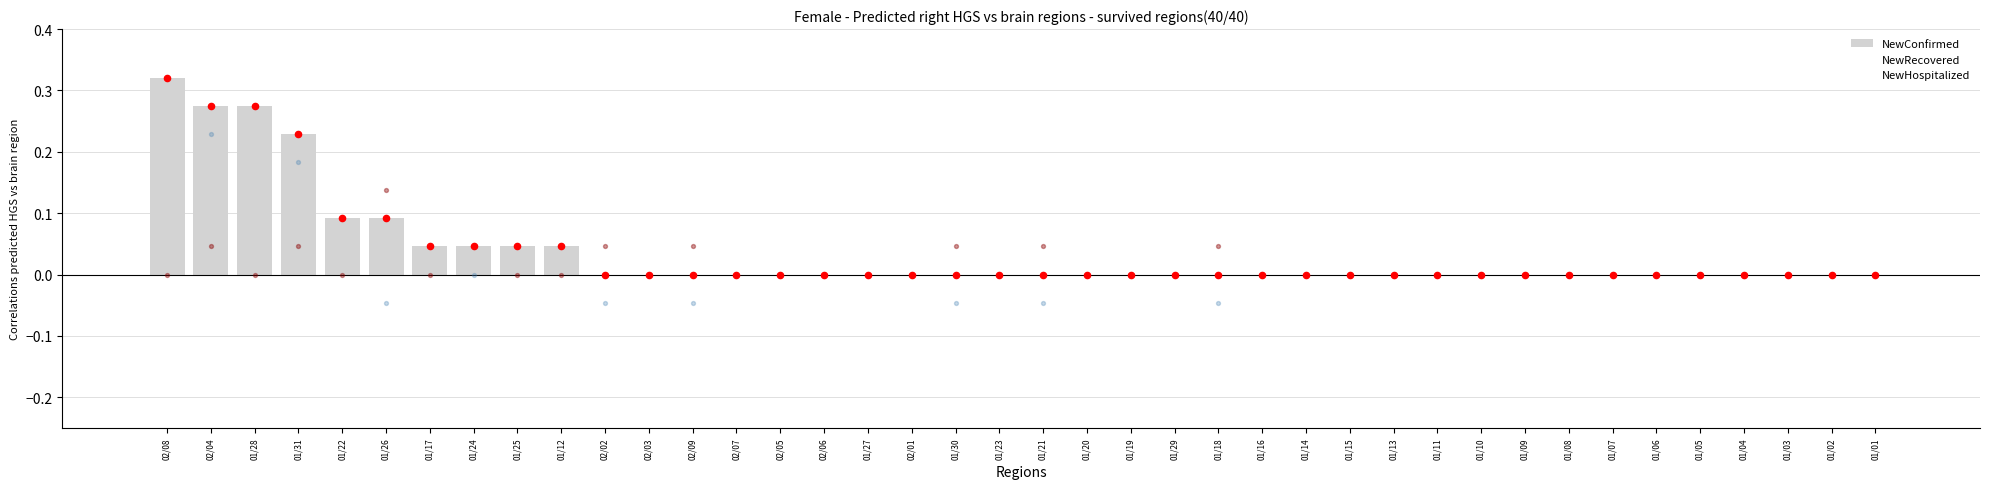

Which series has the largest total across all categories?

NewConfirmed